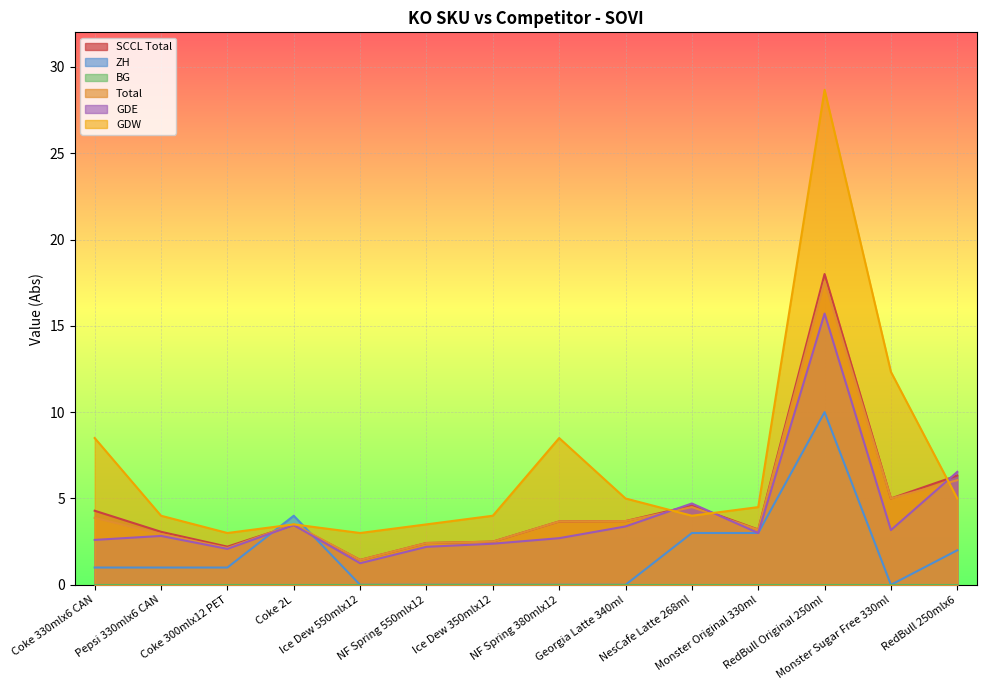

Between Coke 2L and Georgia Latte 340ml, which is larger?

Georgia Latte 340ml